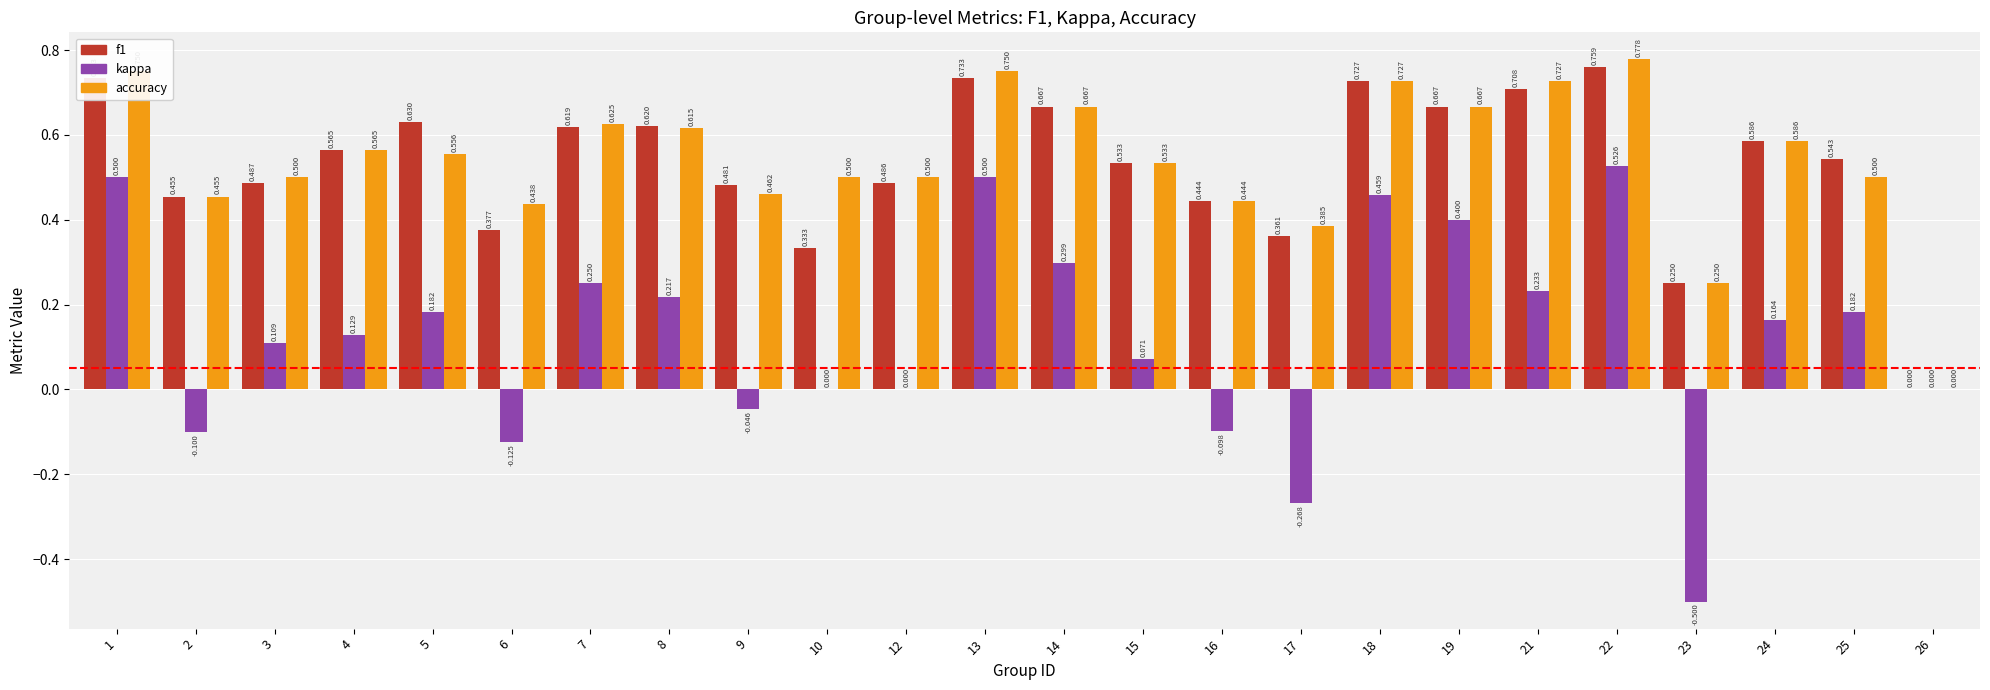

Which series has the largest total across all categories?

accuracy